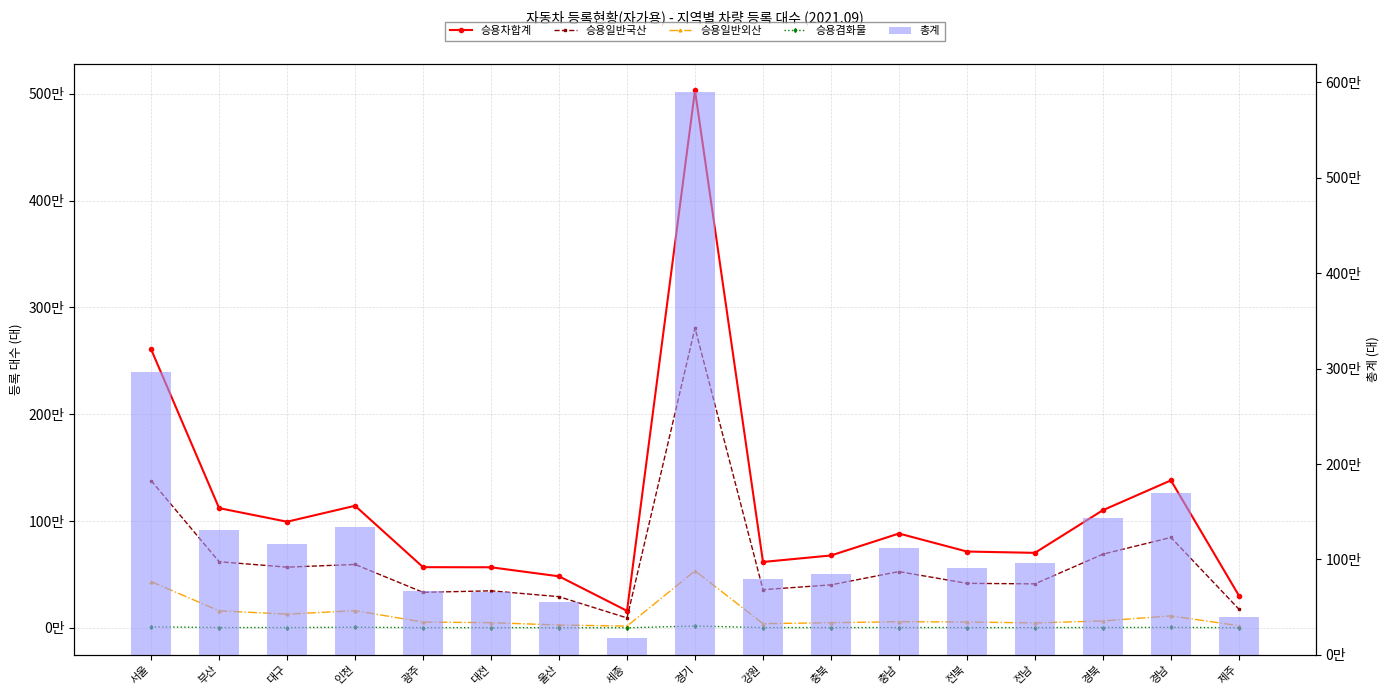

The 총계 series shows 976758 at 경남. True or false?

False